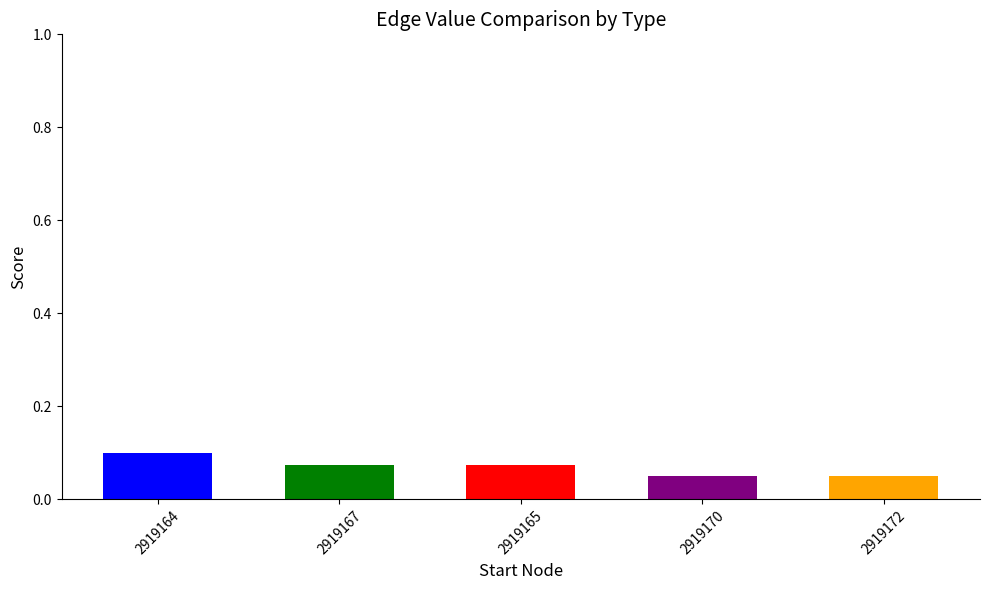

Are the bars grouped side by side (vs. stacked)?

No